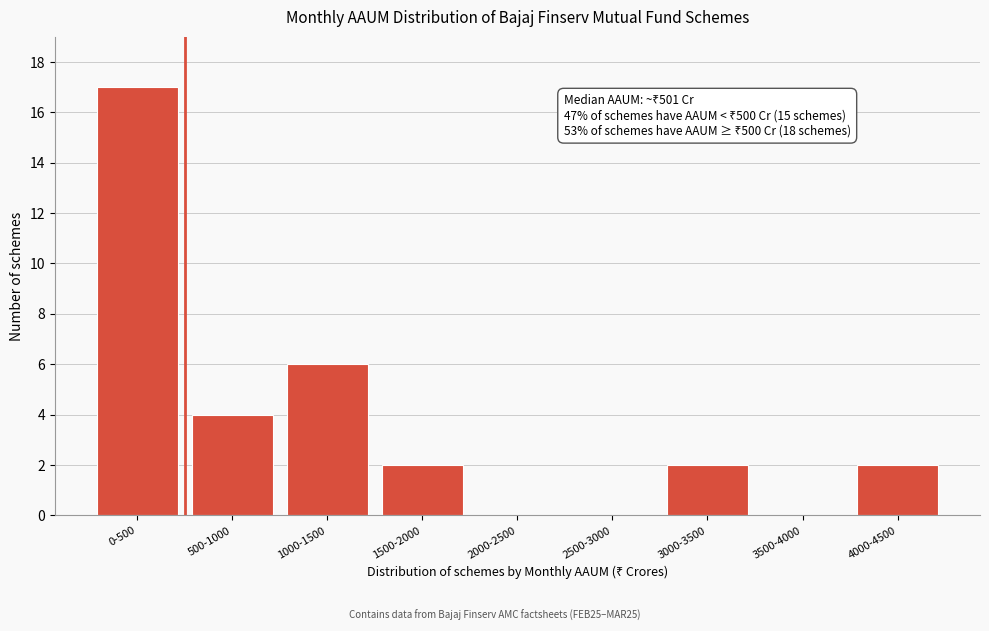

True or false: the data shows 2 at 3000-3500.

True